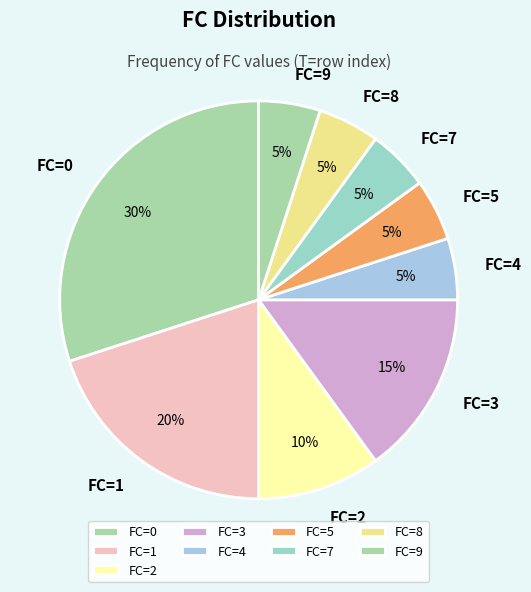

What percentage is the FC=2 slice, to the nearest percent?

10%